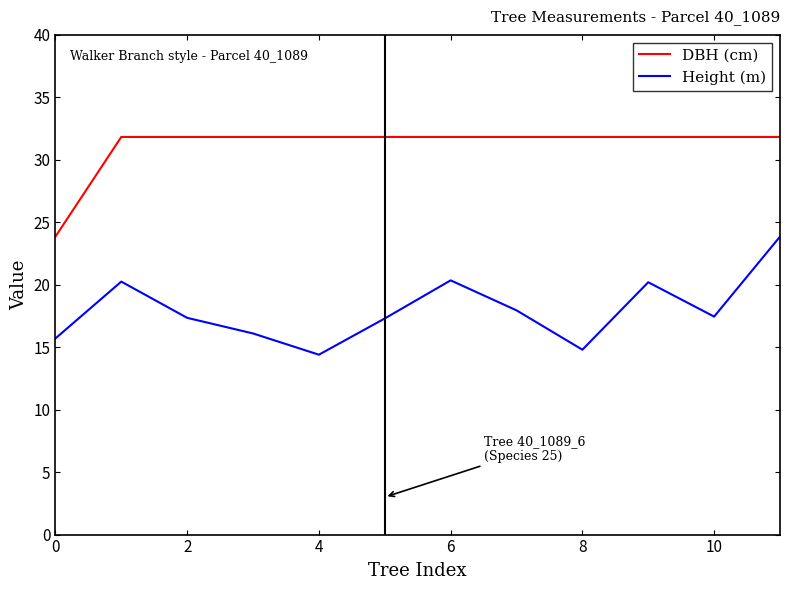

How many interior local peaks does the Height (m) series have?

3